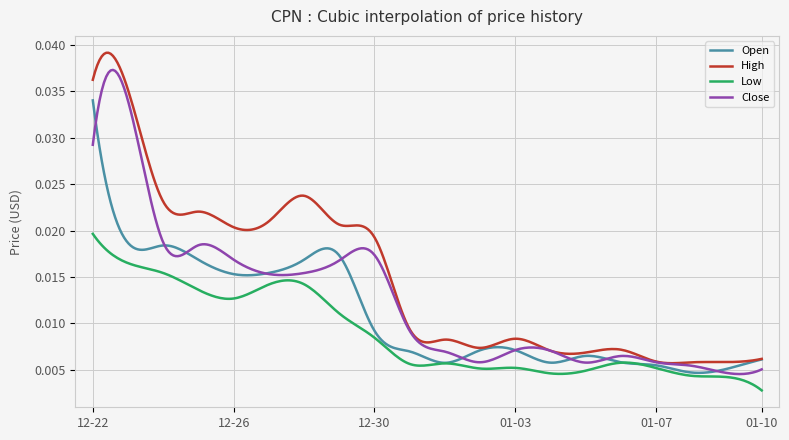

What is the sum of all Open values?

3.3